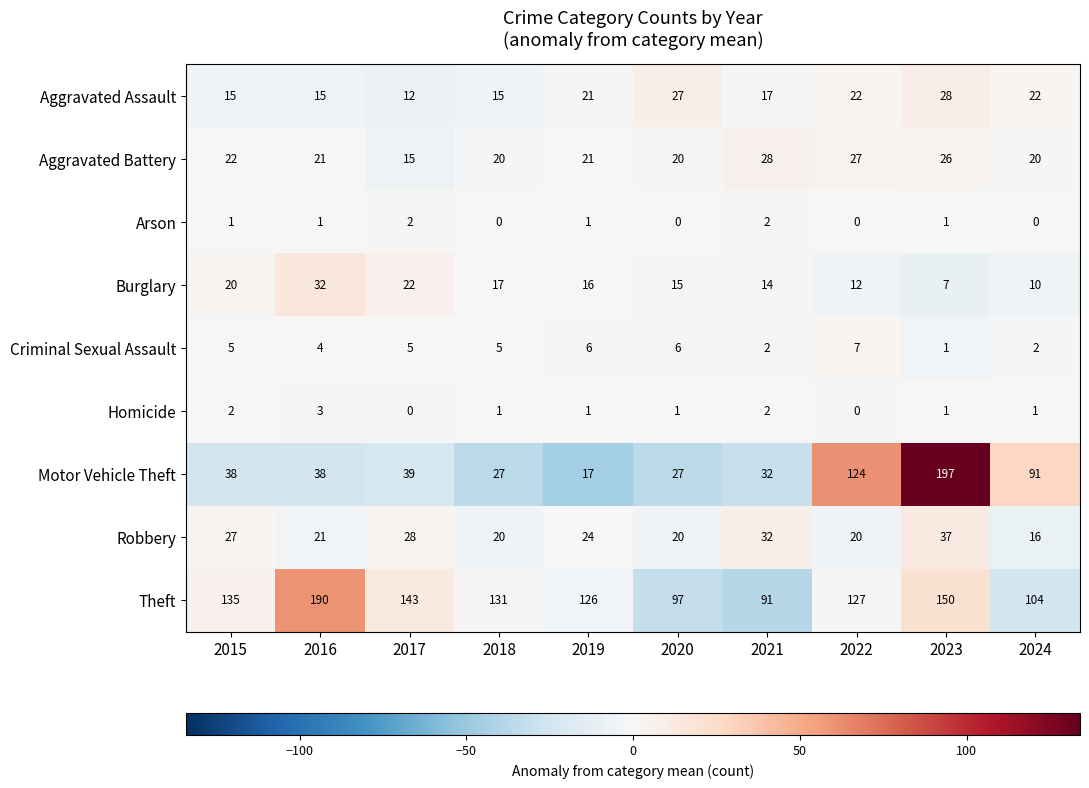

At which label does Aggravated Battery first exceed 21?

2015